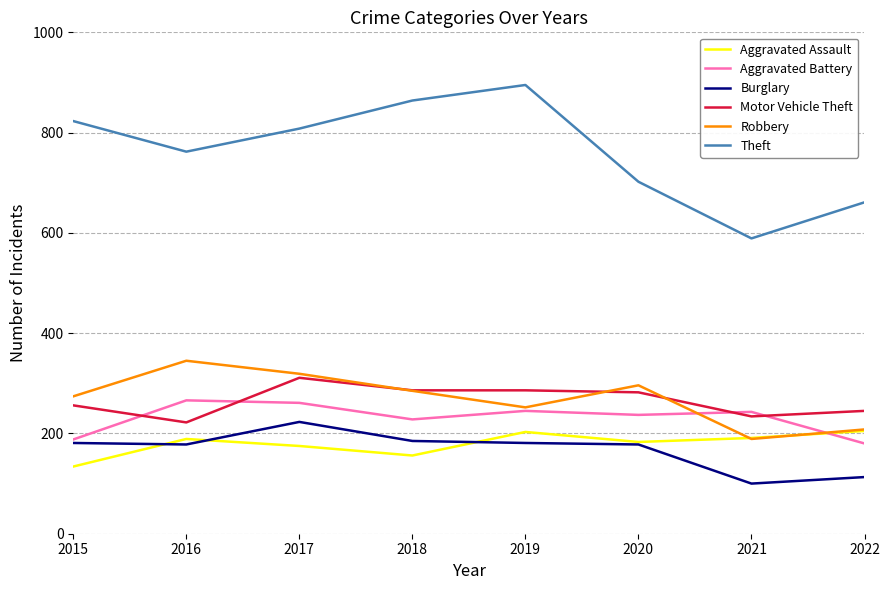

Which category has the highest value in the Motor Vehicle Theft series?

2017